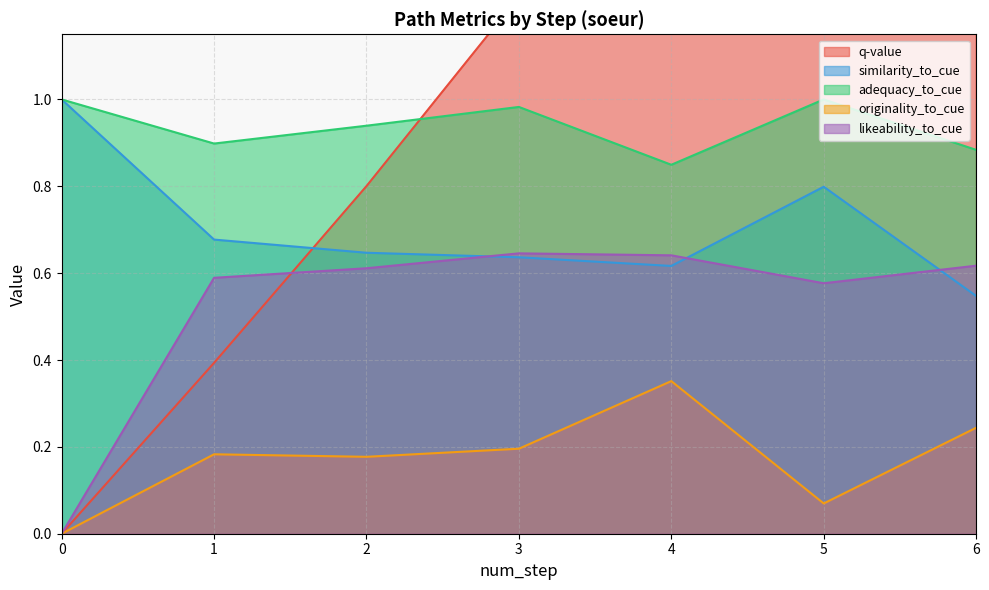

Which series has the largest total across all categories?

q-value